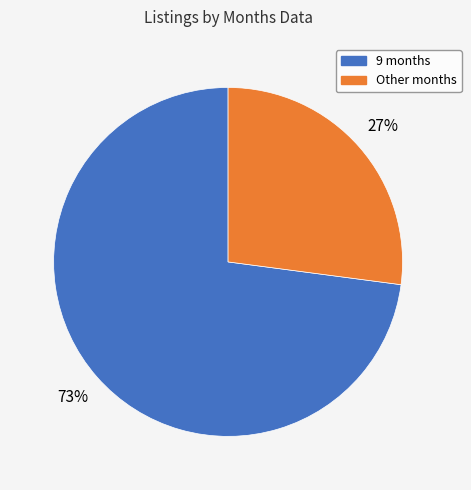

Does any single category account for the majority?

Yes